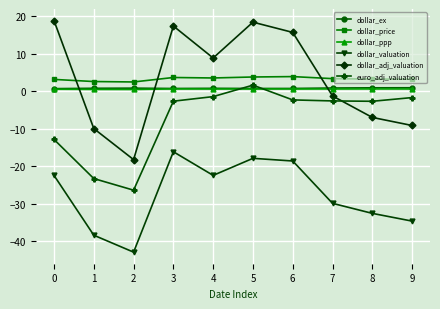

Which series changed the most between 4 and 5?

dollar_adj_valuation